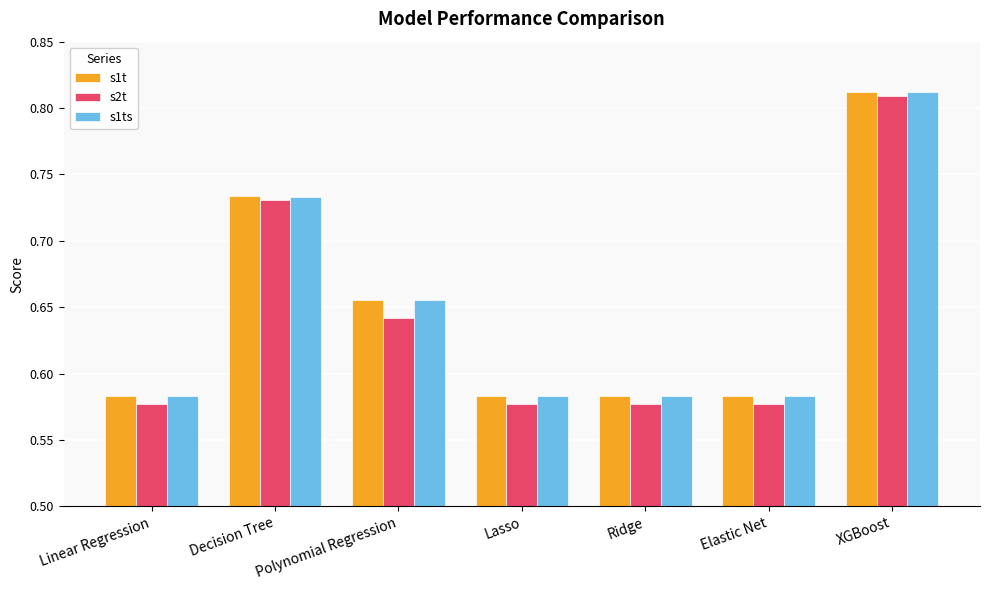

What is the difference between the second highest and second lowest values in the s2t series?

0.2